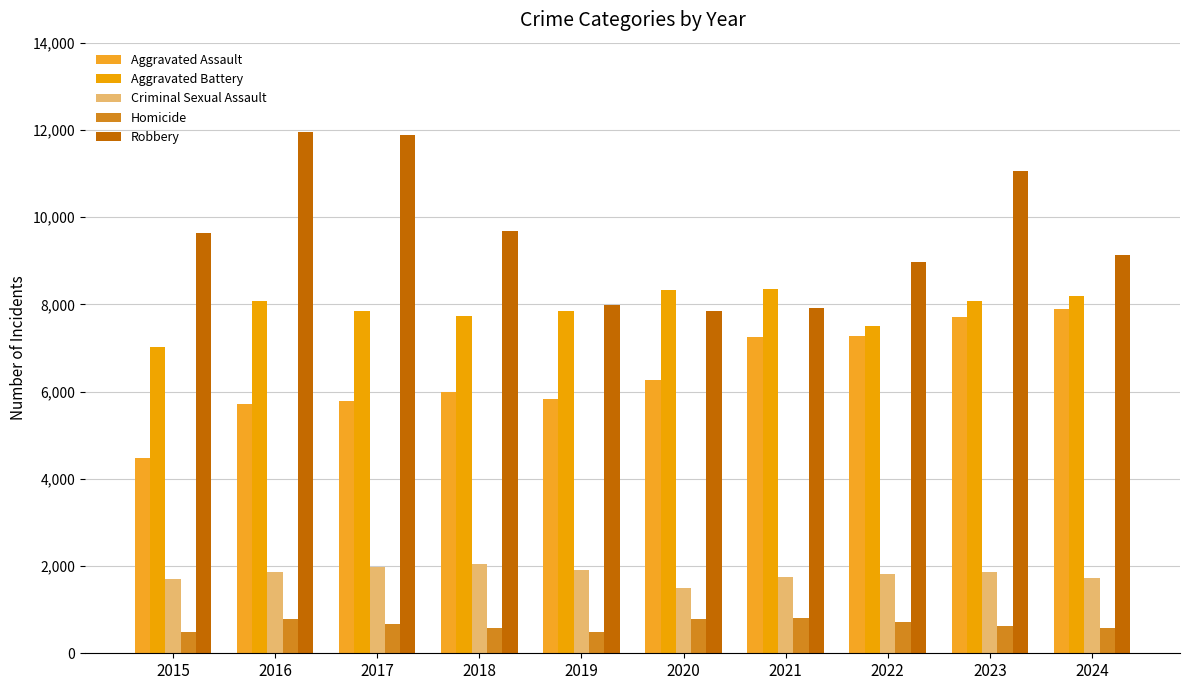

The value of Robbery at 2018 is 9681. True or false?

True